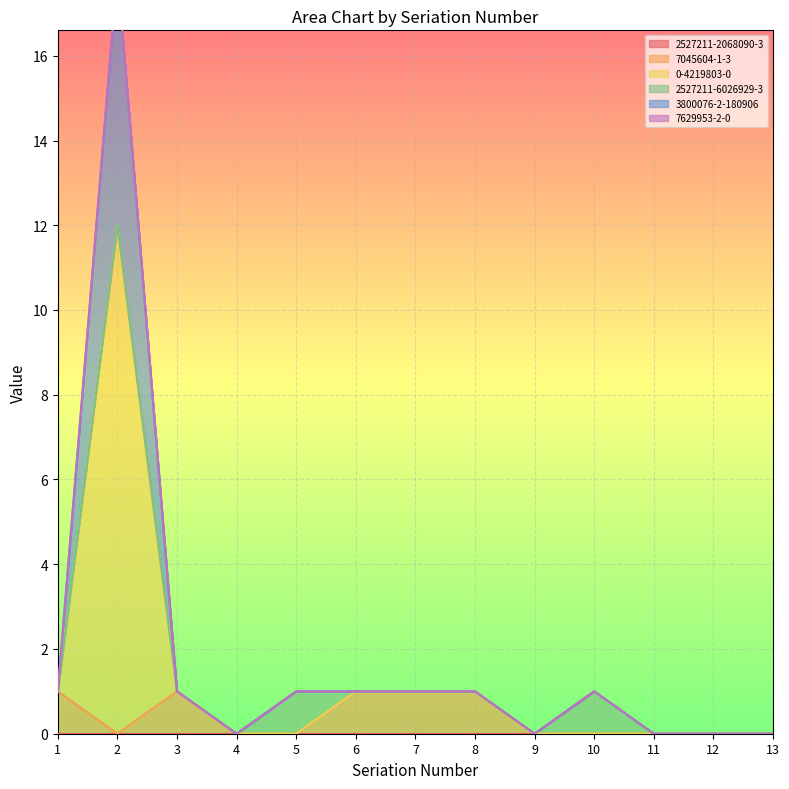

The value of 3800076-2-180906 at 9 is 9. True or false?

False